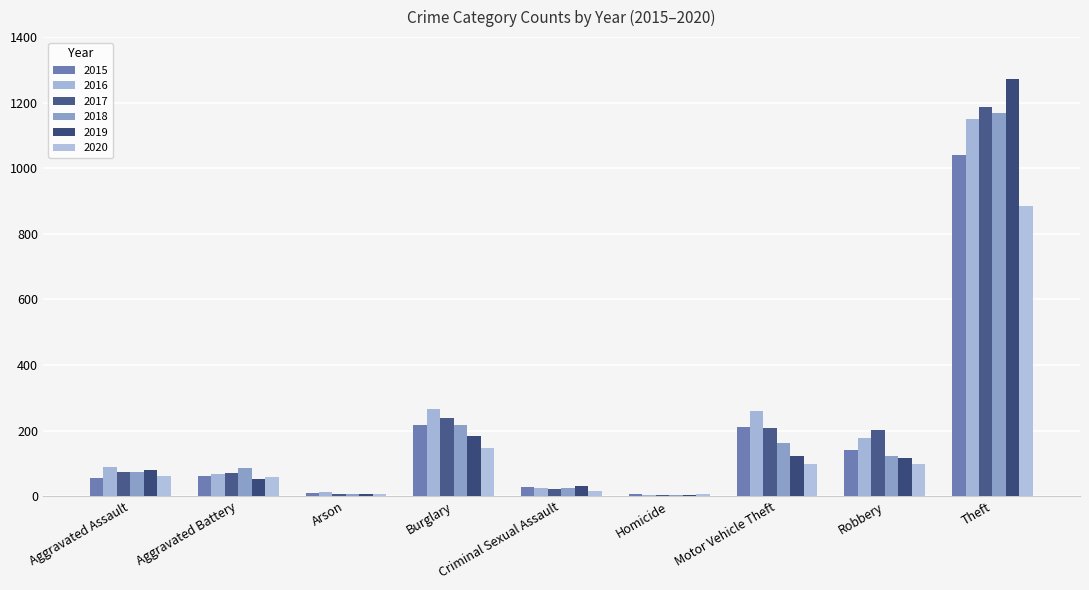

How many data points does each series have?

9